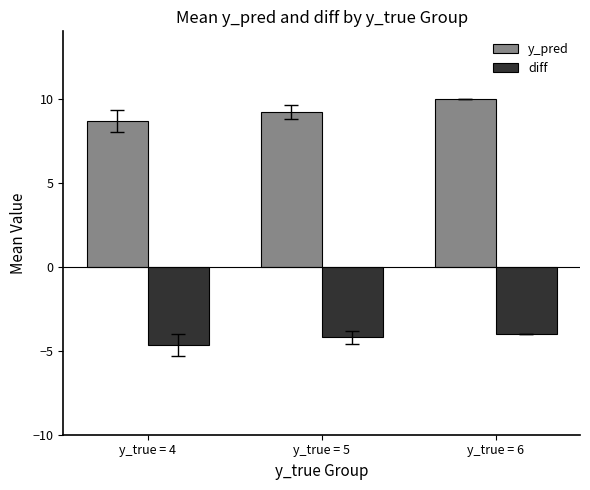

Where does the y_pred series first go above 9?

y_true = 5